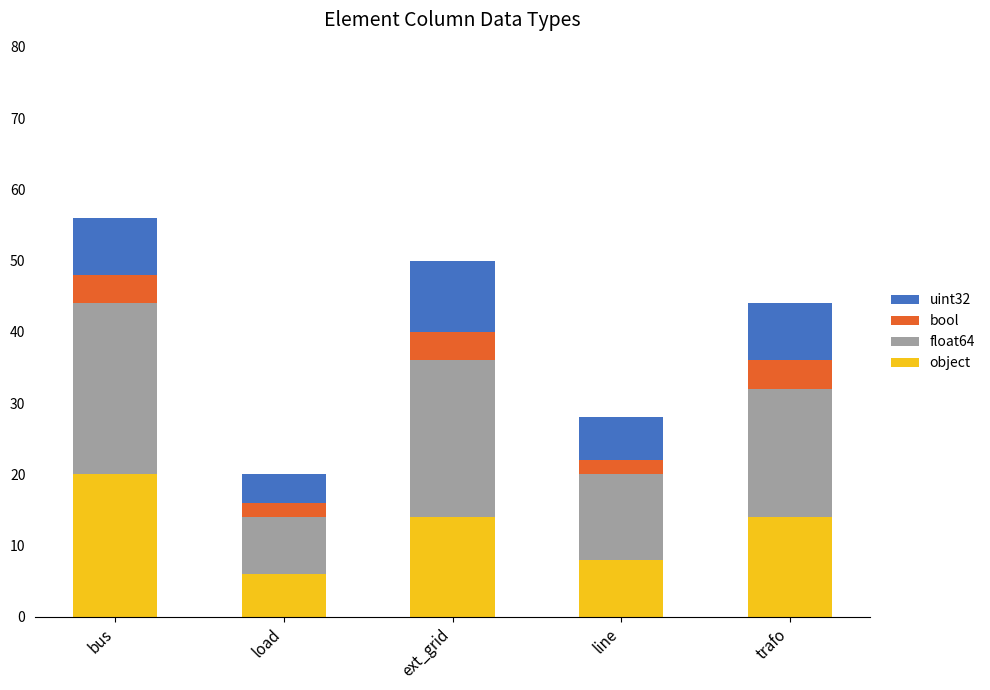

True or false: object has a value of 14 at ext_grid.

True